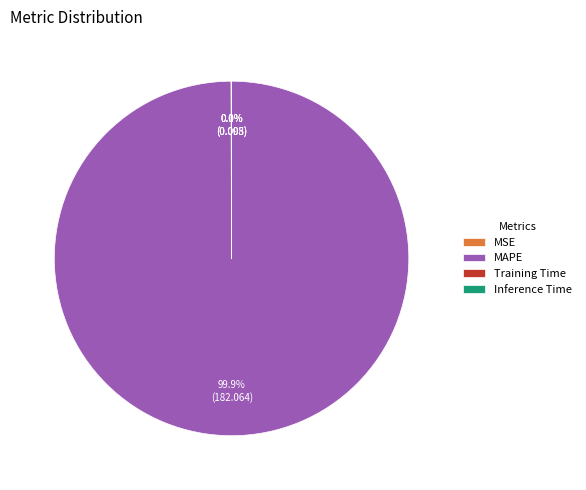

Which category accounts for the majority?

MAPE